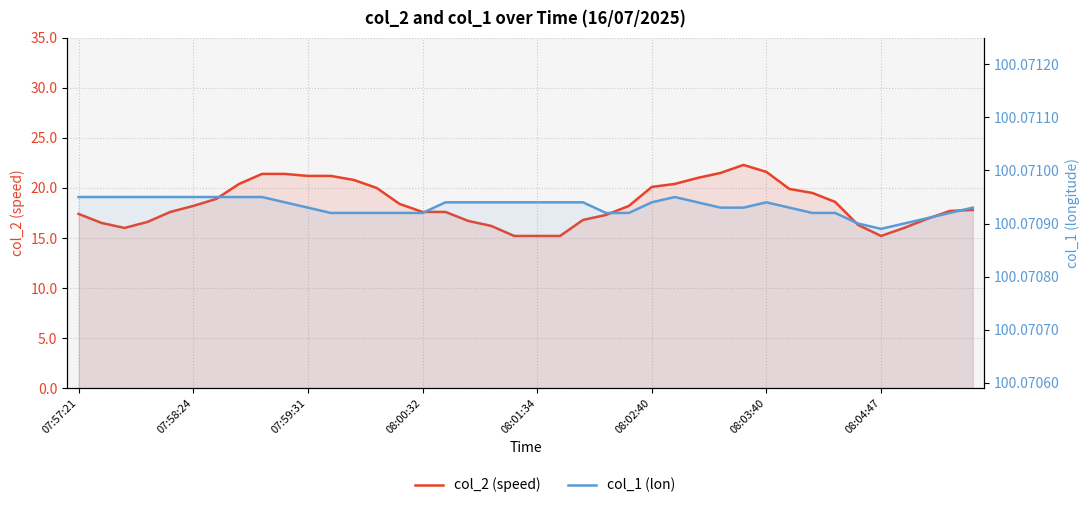

What is the difference between the second highest and second lowest values in the col_2 (speed) series?

6.4